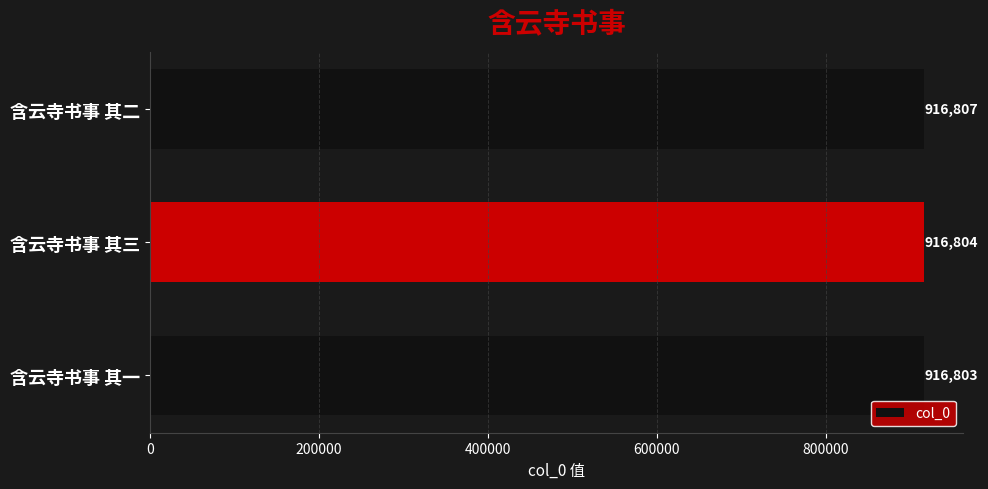

Count the number of categories in the chart.

3